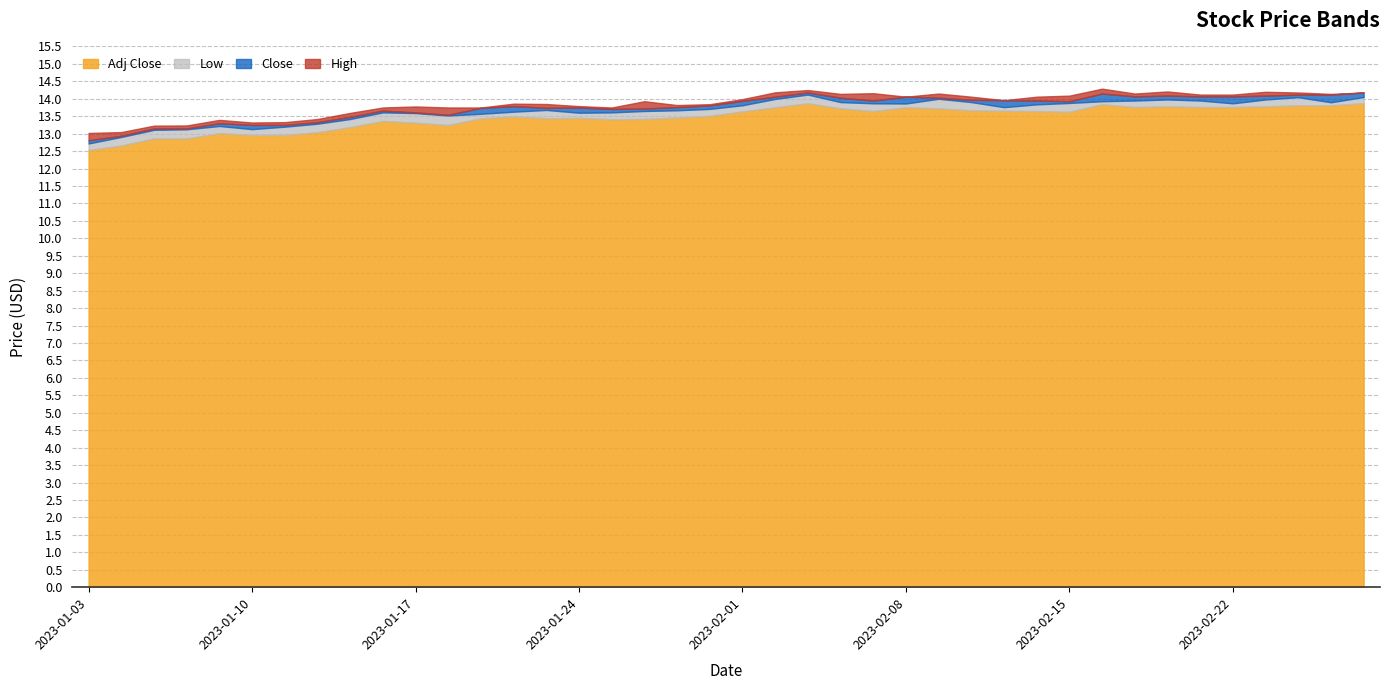

Where is the first local minimum for Adj Close?

2023-01-18